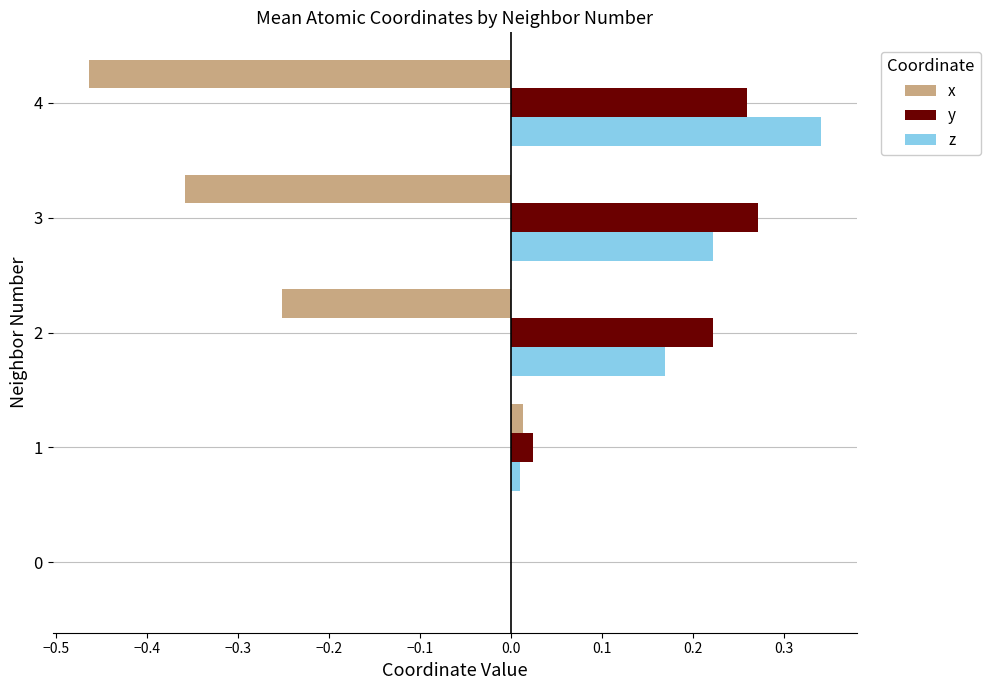

Is the value of x at 2 greater than the value of y at 4?

No